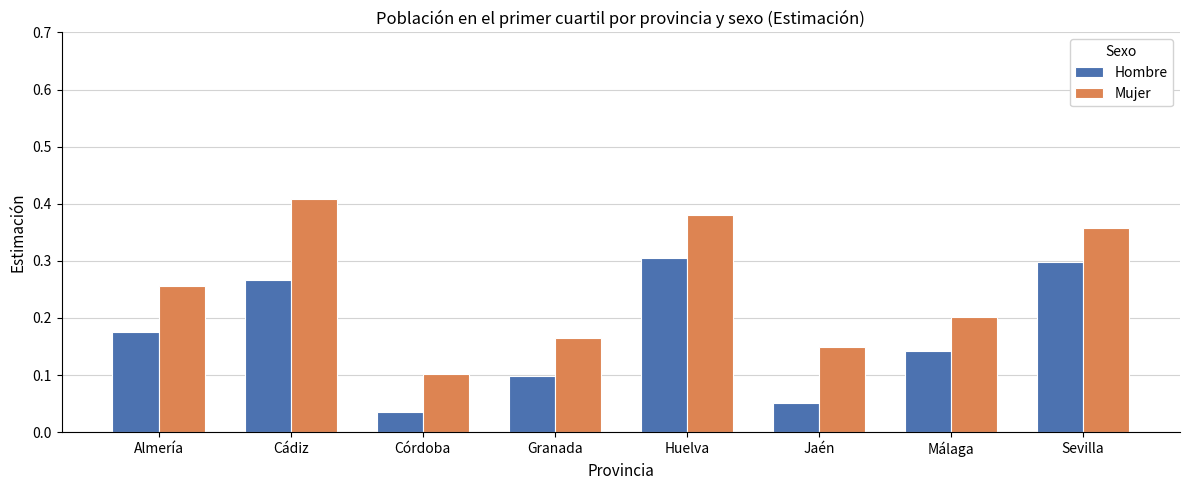

Which category has the highest value in the Mujer series?

Cádiz